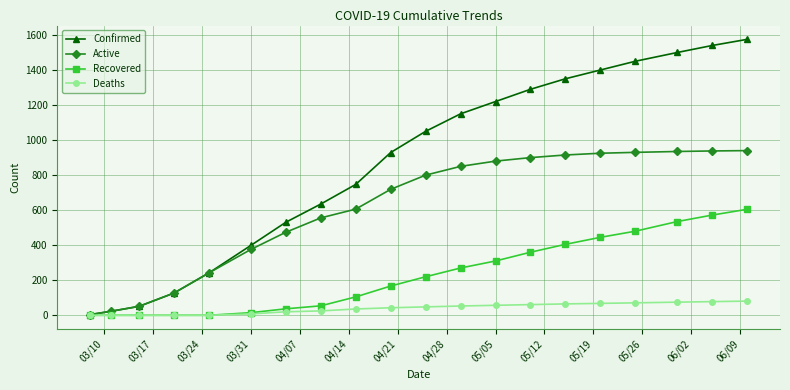

What is the maximum value for Active?

940